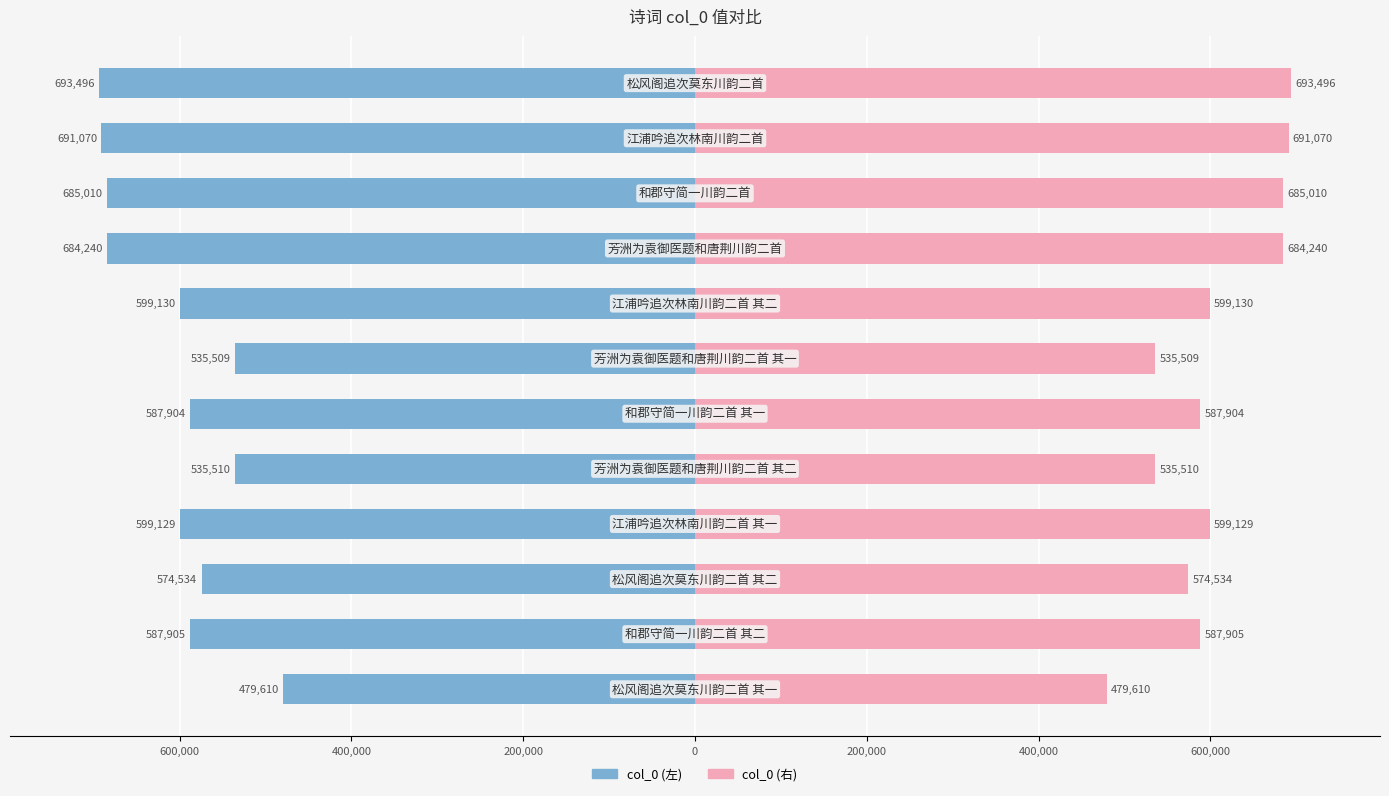

List the series in order of their overall mean, lowest first.

col_0 (左), col_0 (右)